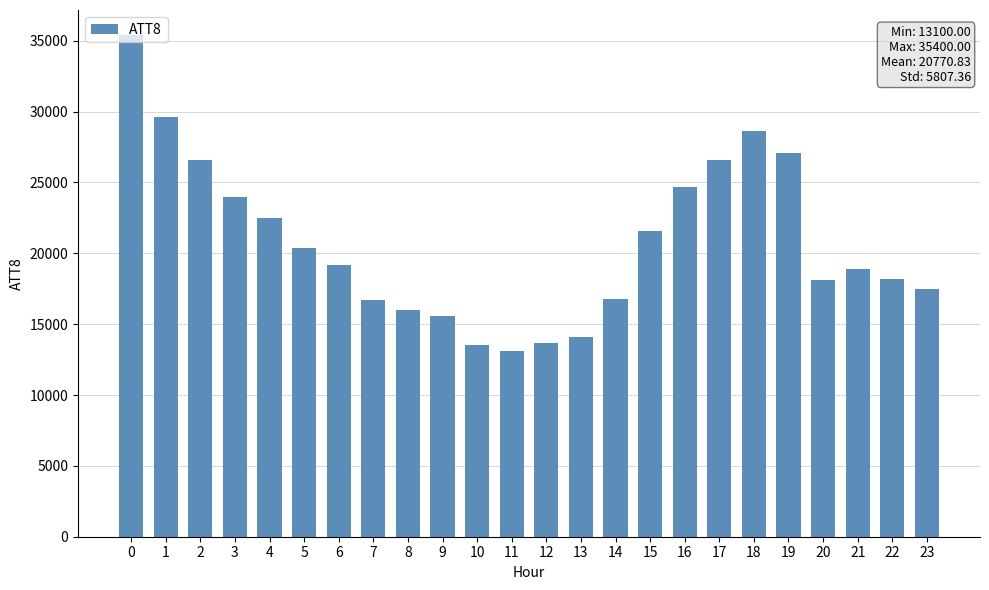

What is the difference between the second highest and minimum values?

16500